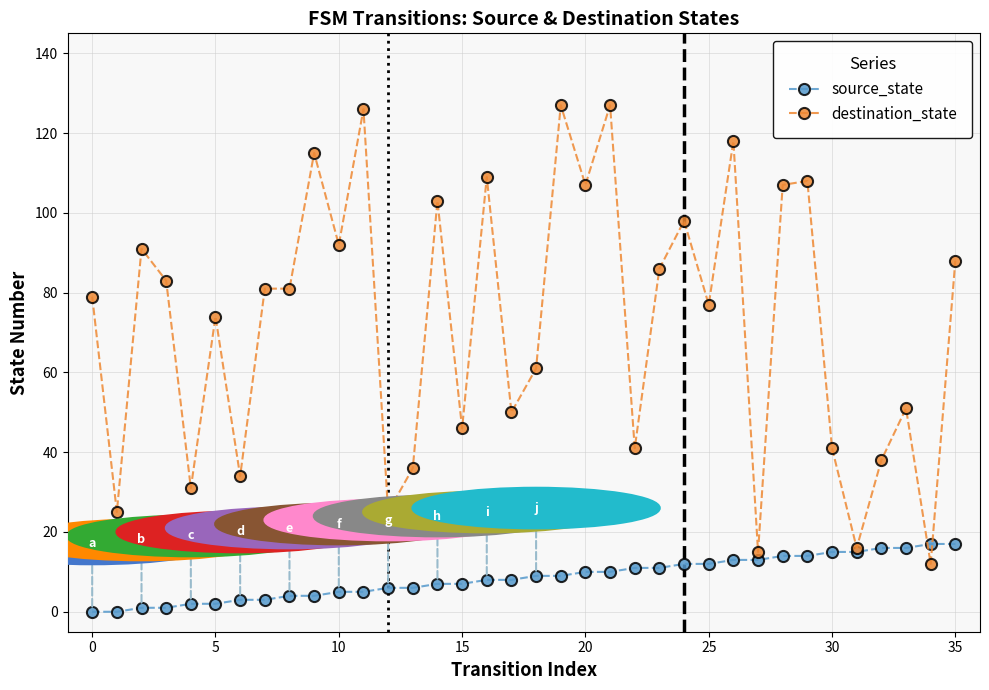

Which series has the largest range (max minus min)?

destination_state